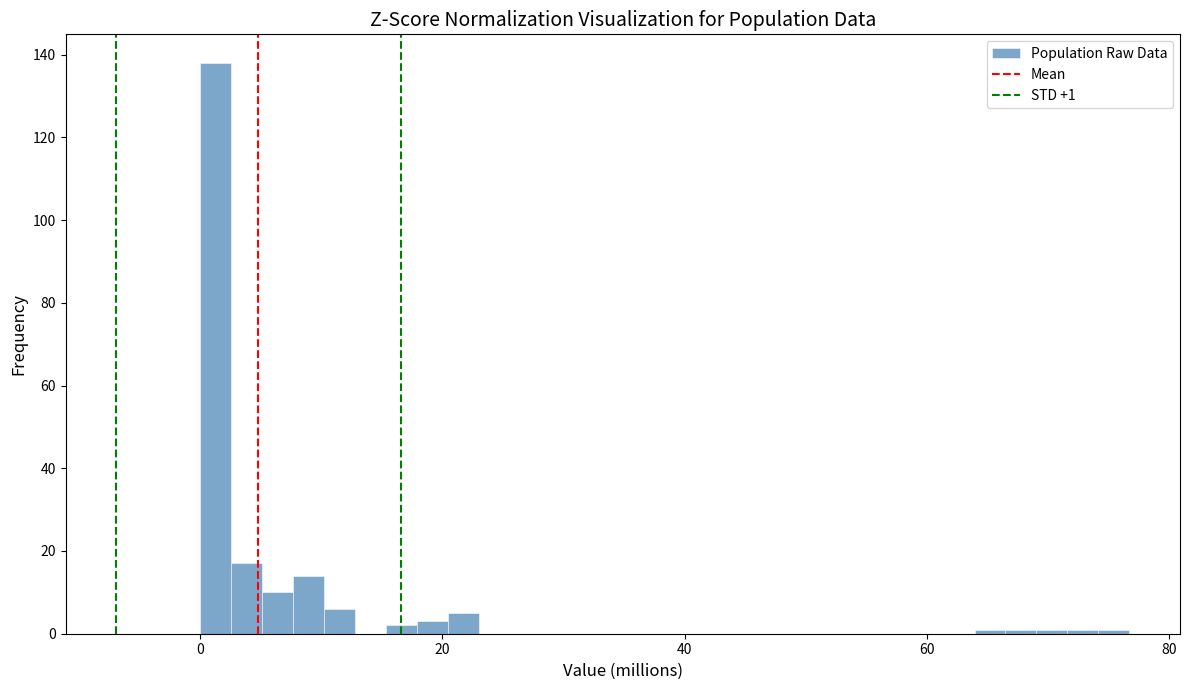

Read against the x-axis, roughly where is the centre of the tallest bar?

2